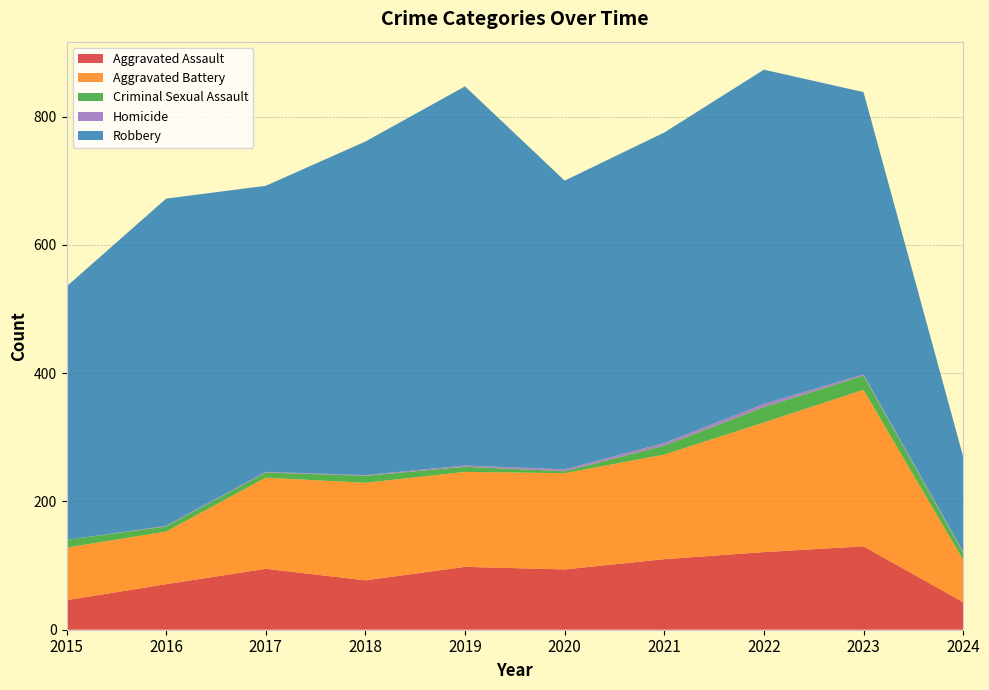

Reading left to right, what are all the values shown in this chart?

Aggravated Assault: 2015=46	2016=71	2017=95	2018=77	2019=98	2020=94	2021=110	2022=121	2023=130	2024=43
Aggravated Battery: 2015=82	2016=82	2017=142	2018=152	2019=148	2020=150	2021=163	2022=202	2023=244	2024=66
Criminal Sexual Assault: 2015=12	2016=8	2017=8	2018=11	2019=8	2020=3	2021=14	2022=24	2023=22	2024=11
Homicide: 2015=0	2016=1	2017=1	2018=1	2019=2	2020=3	2021=4	2022=5	2023=2	2024=2
Robbery: 2015=395	2016=510	2017=446	2018=520	2019=591	2020=450	2021=484	2022=521	2023=440	2024=148